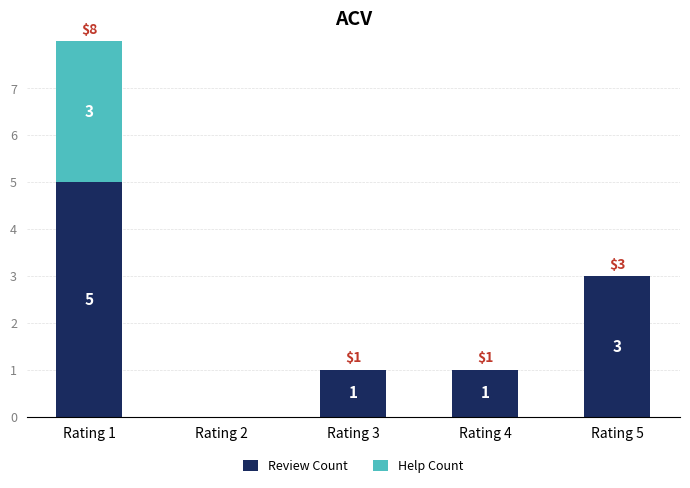

At which label does Review Count reach its peak?

Rating 1